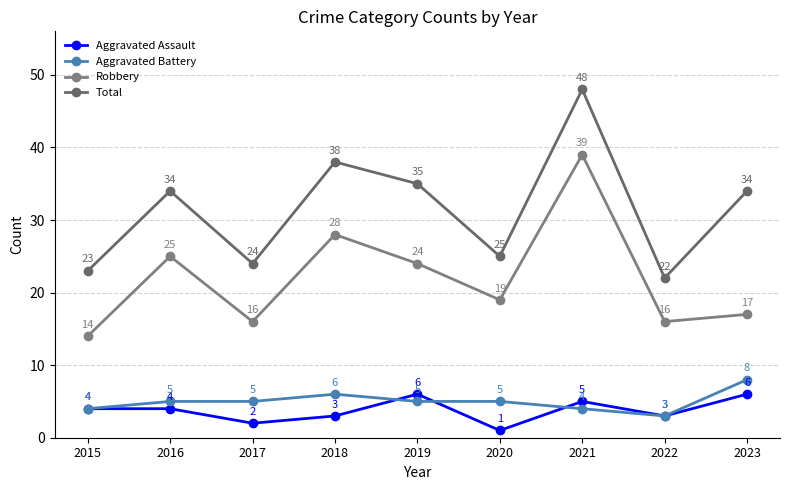

Which label corresponds to the largest value in the chart?

2021